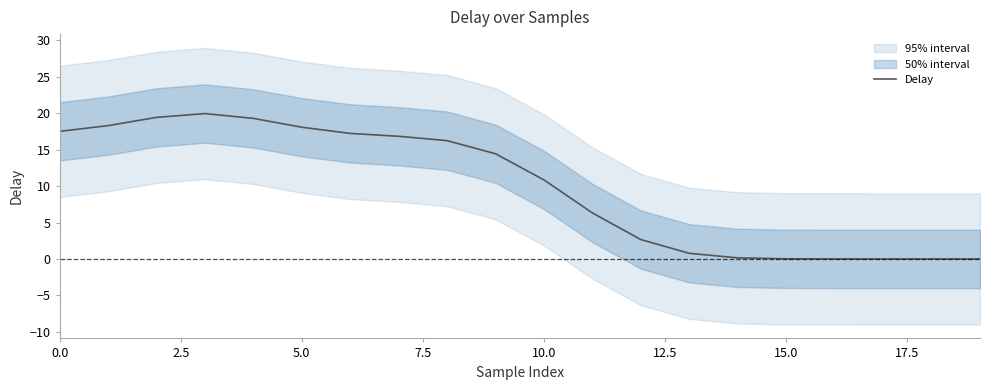

At which label is Delay closest to 9?

10.0